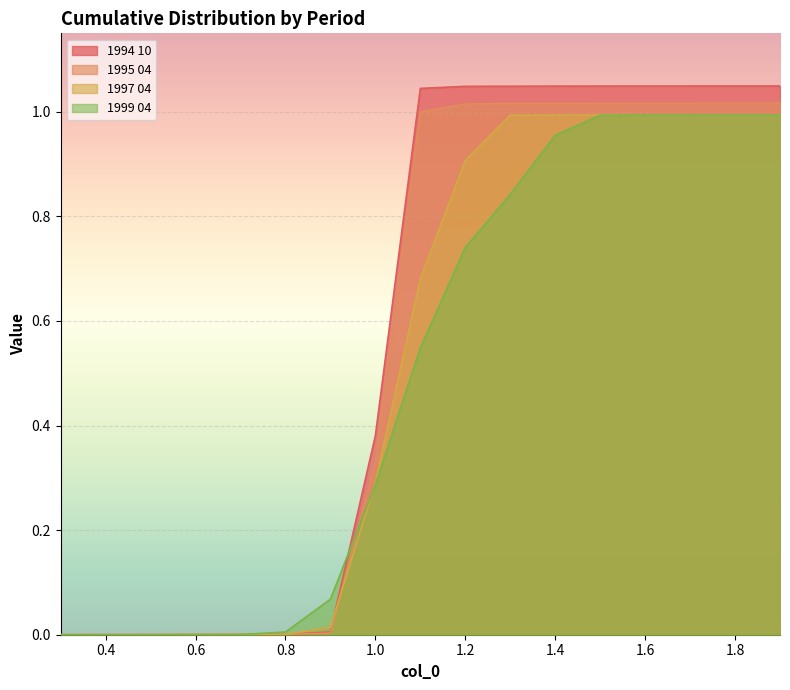

How many series are shown in this chart?

4